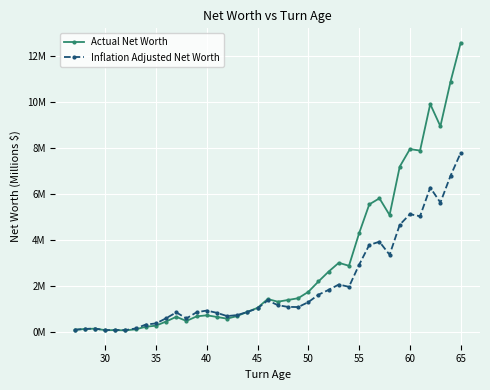

Is this an area chart (filled region under the line)?

No